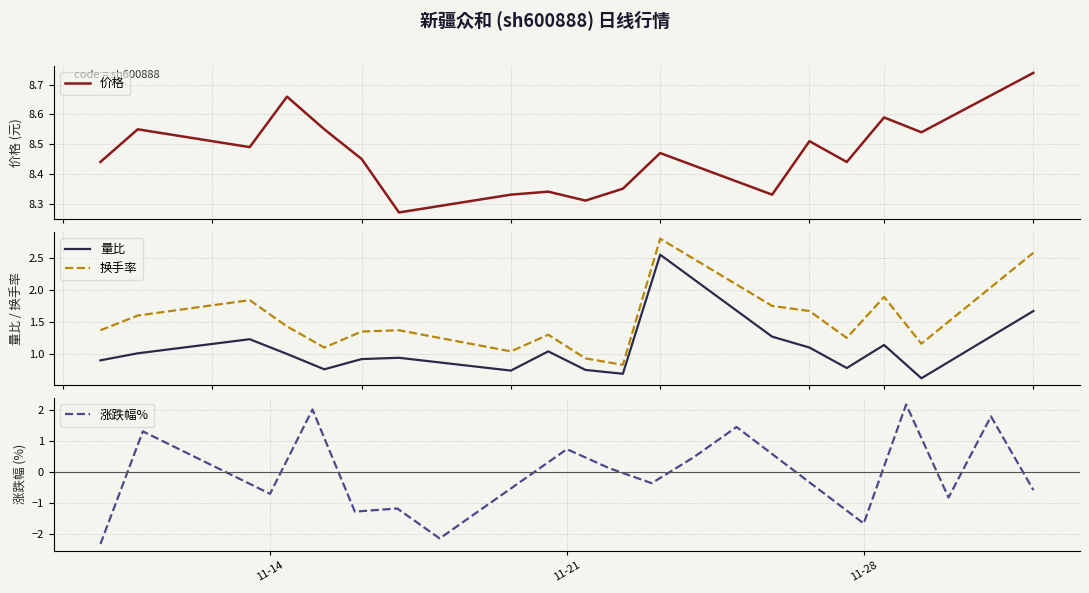

What is the lowest value of the 量比 series?

0.6